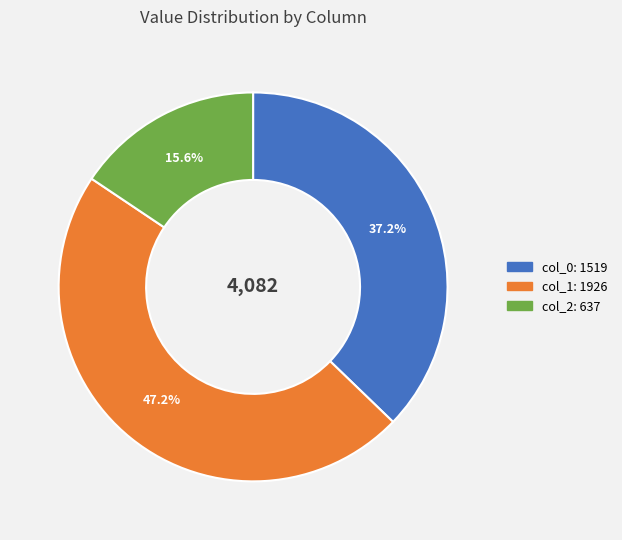

The col_1 slice represents 47% of the pie. True or false?

True